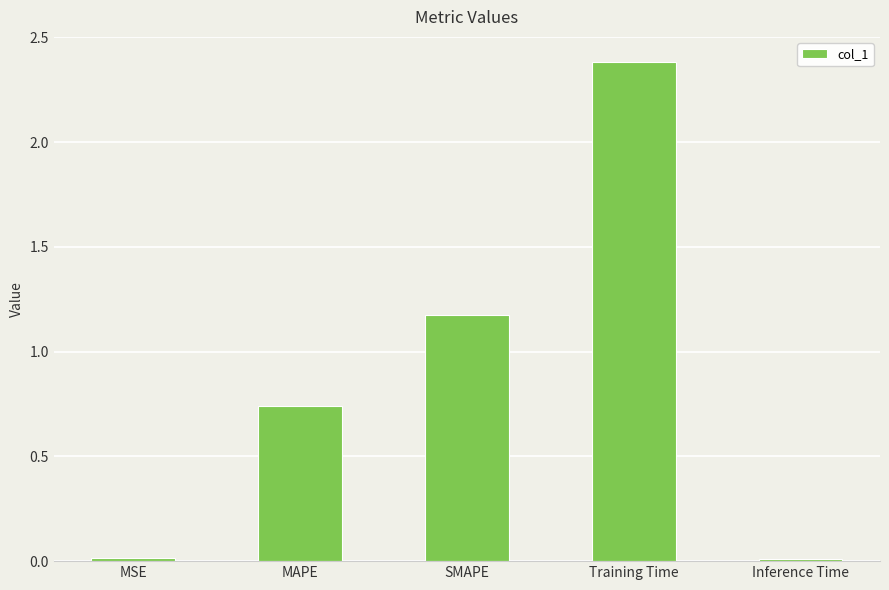

What is the sum of all values?

4.3